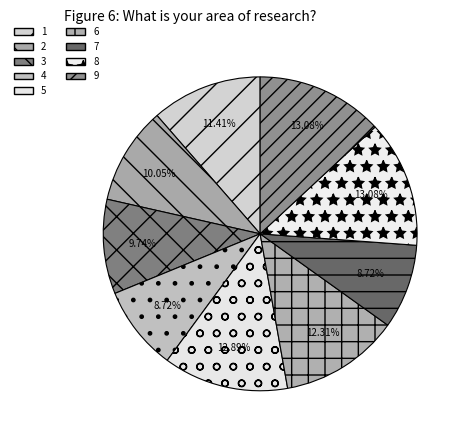

Count the number of slices in the pie.

9